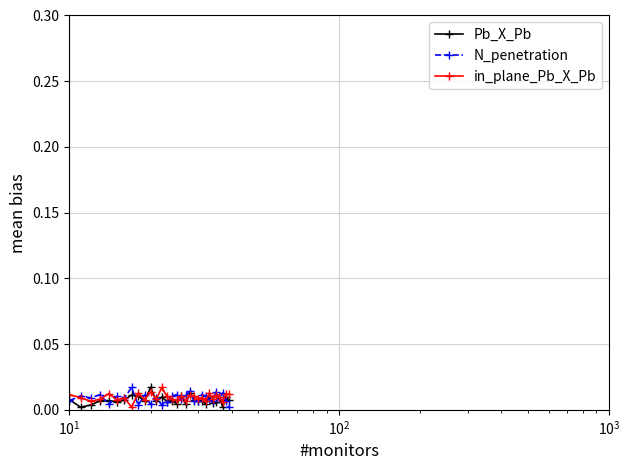

True or false: N_penetration and in_plane_Pb_X_Pb cross at least once.

True